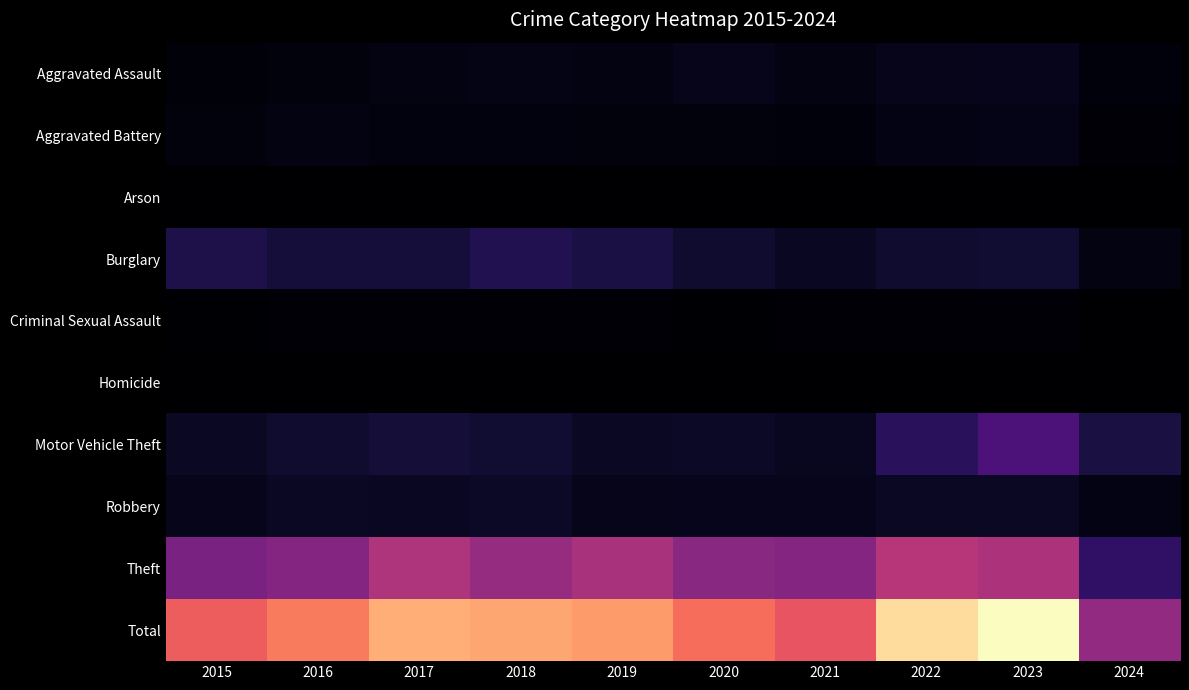

Between 2018 and 2023, which series saw the biggest shift?

Total